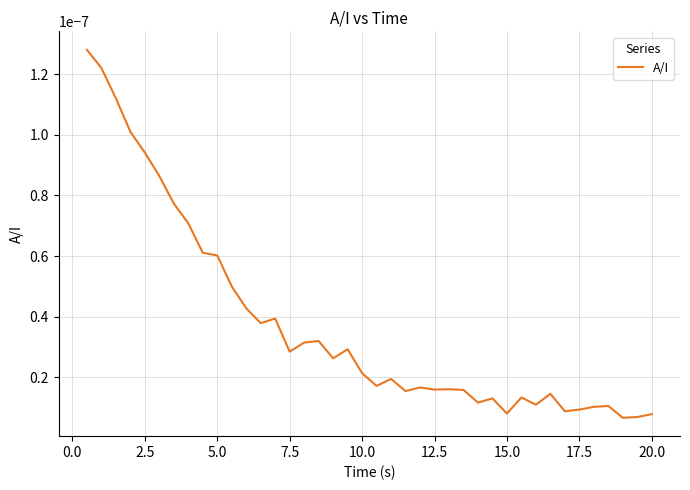

How many categories are shown in the chart?

40